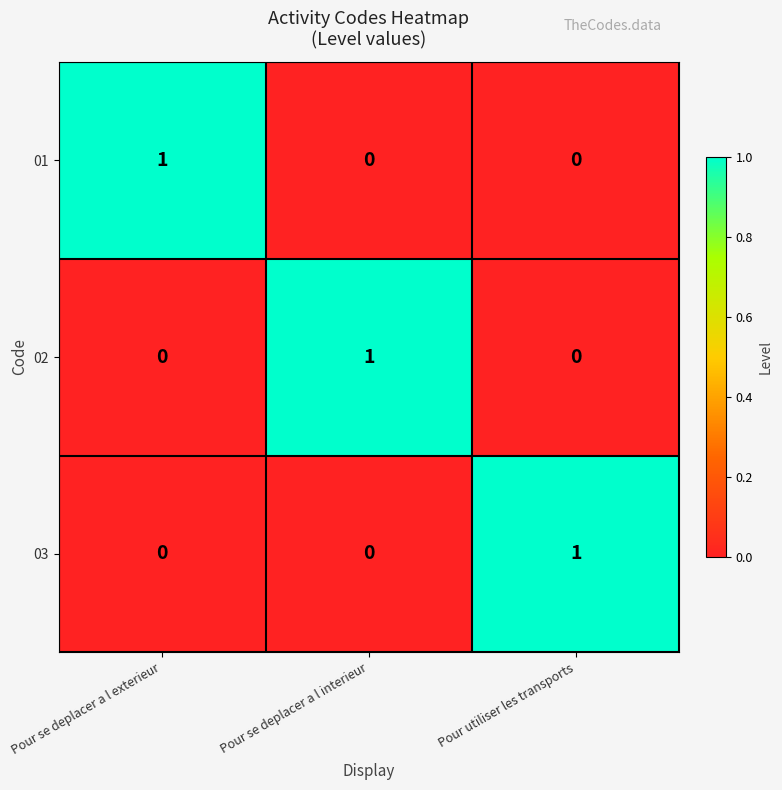

At how many categories does at least one series exceed 0?

3